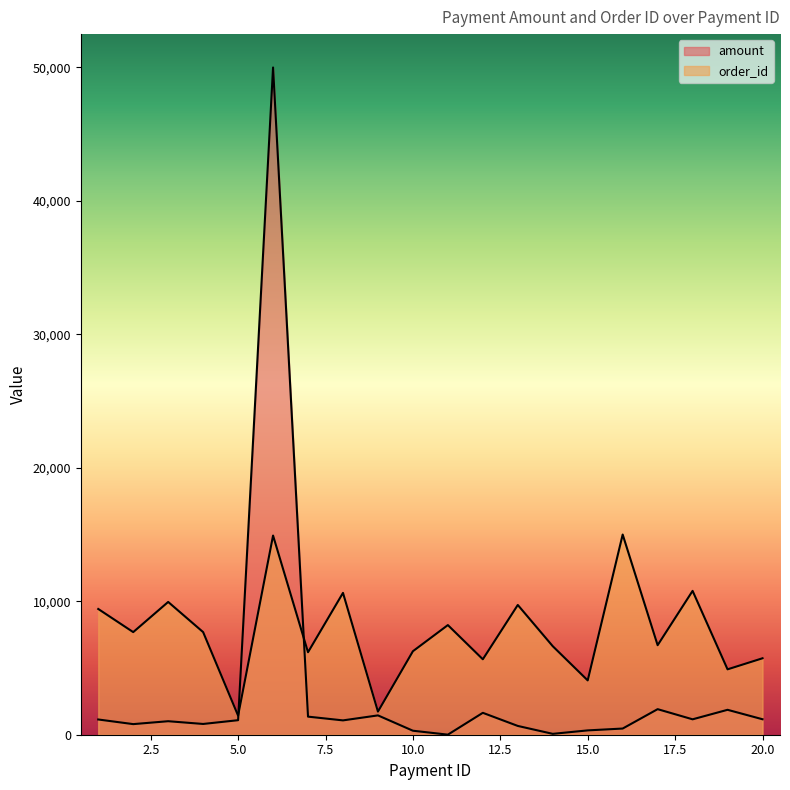

Reading left to right, list all the values displayed in this chart.

amount: 1=1141.8	2=794.3	3=1012.3	4=806.4	5=1088.7	6=50000.0	7=1355.1	8=1074.3	9=1448.4	10=299.7	11=5.0	12=1641.1	13=658.6	14=65.3	15=324.5	16=462.8	17=1915.5	18=1154.6	19=1866.8	20=1158.8
order_id: 1=9422.1	2=7688.4	3=9949.7	4=7688.4	5=1432.2	6=14924.6	7=6180.9	8=10628.1	9=1733.7	10=6256.3	11=8216.1	12=5653.3	13=9723.6	14=6633.2	15=4070.4	16=15000.0	17=6708.5	18=10778.9	19=4899.5	20=5728.6